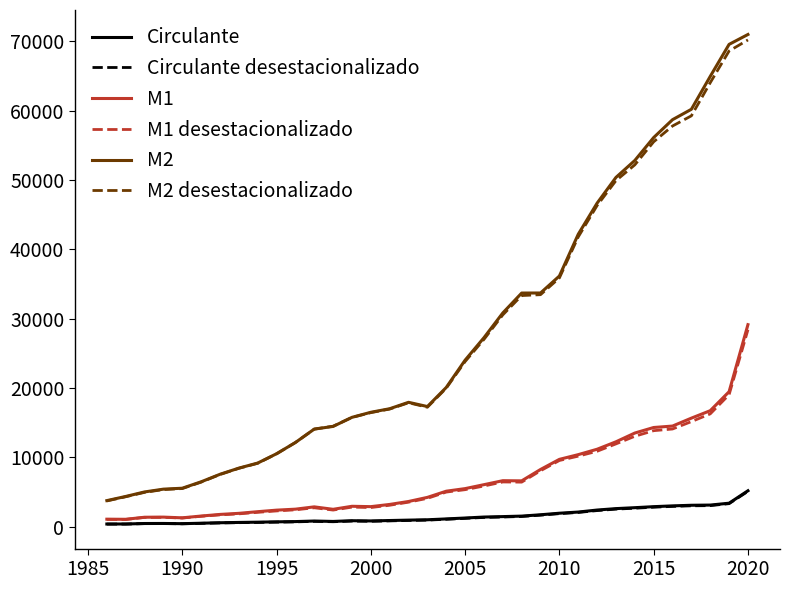

Which series has the largest range (max minus min)?

M2